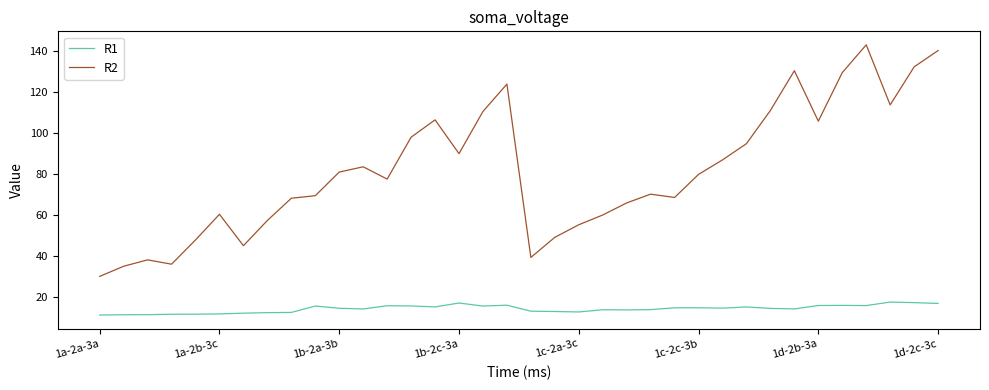

True or false: R1 and R2 intersect in this chart.

False